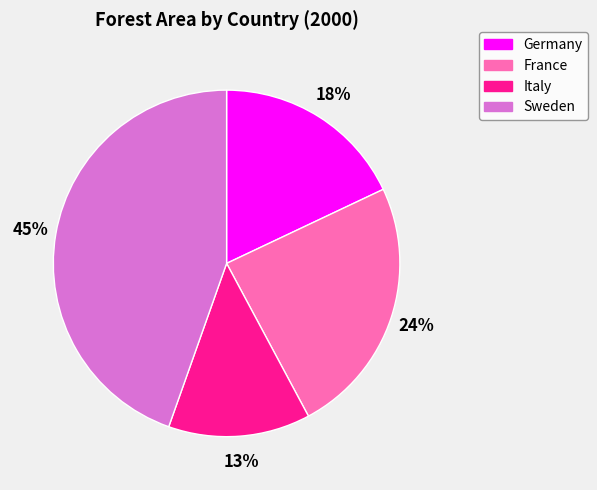

How many slices are in this pie chart?

4